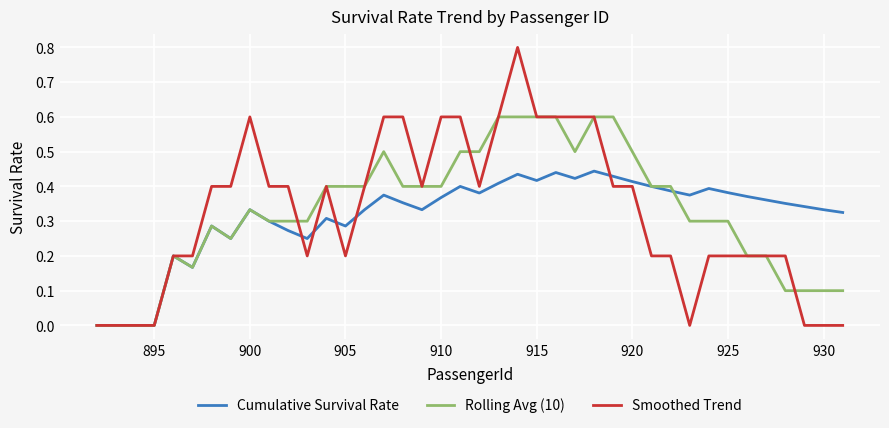

What is the maximum value shown in the chart?

0.8